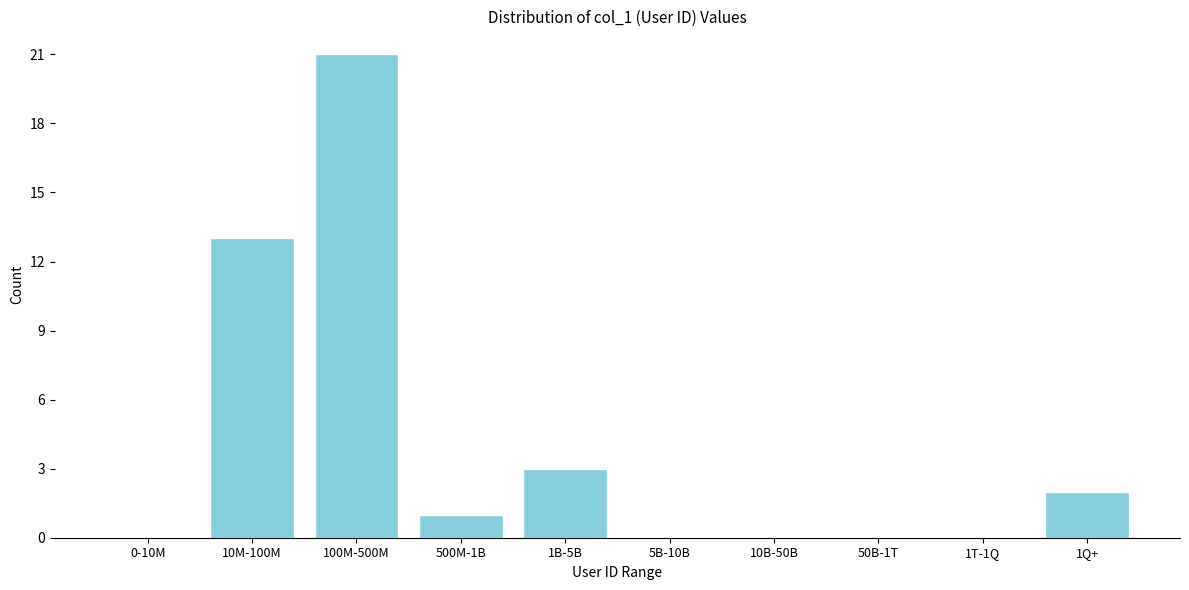

Reading left to right, extract all data points from this chart.

0-10M=0	10M-100M=13	100M-500M=21	500M-1B=1	1B-5B=3	5B-10B=0	10B-50B=0	50B-1T=0	1T-1Q=0	1Q+=2